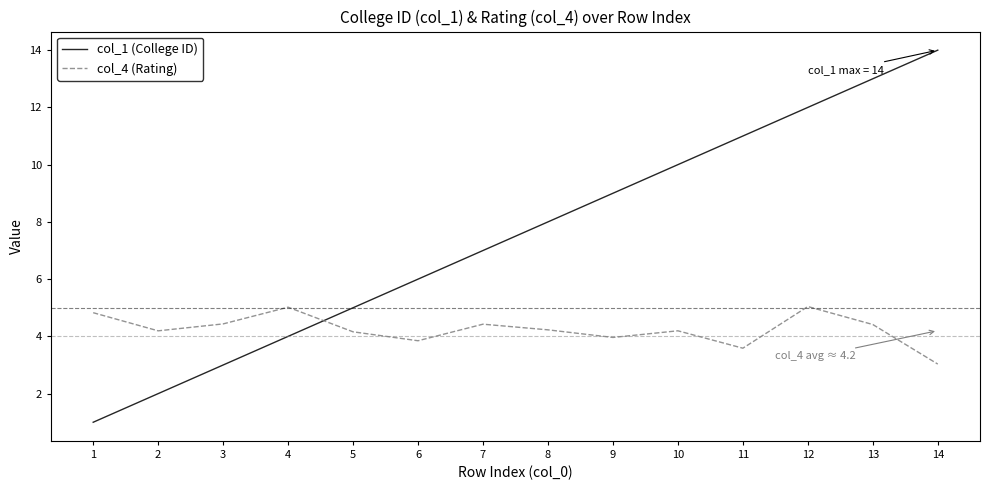

Between 6 and 13, which series saw the biggest shift?

col_1 (College ID)